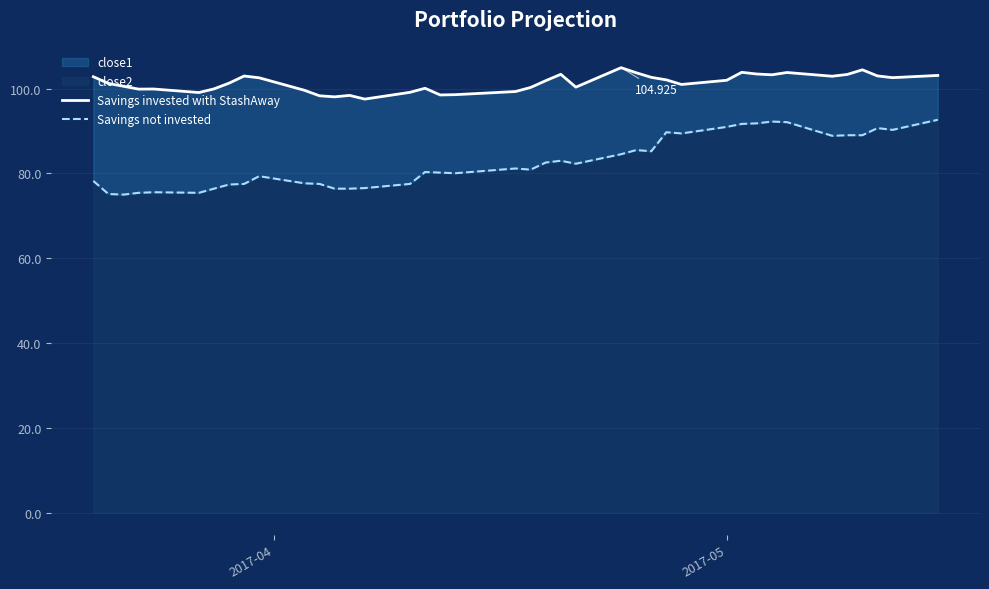

What is the minimum value for Savings not invested?

75.0